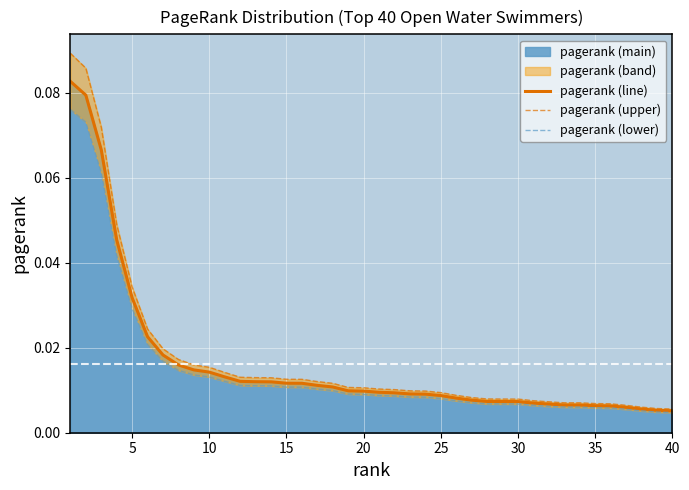

What is the sum of all pagerank (line) values?

0.7